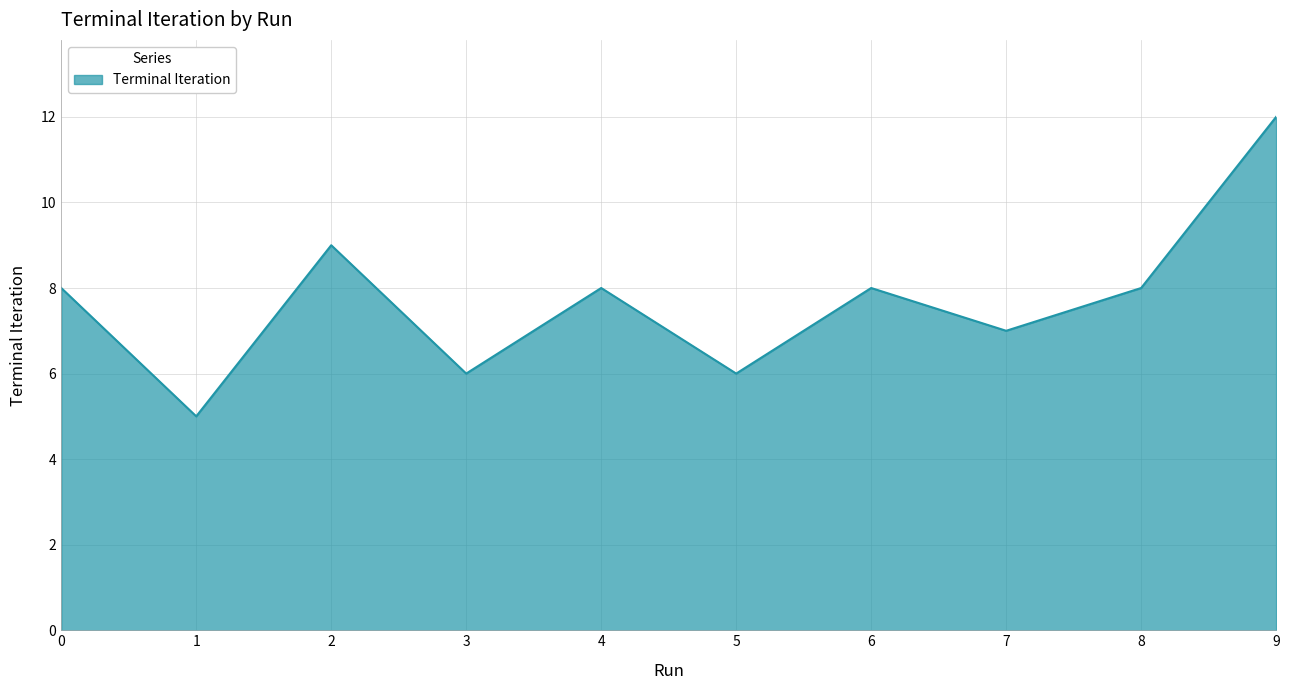

Read the value at 3.

6